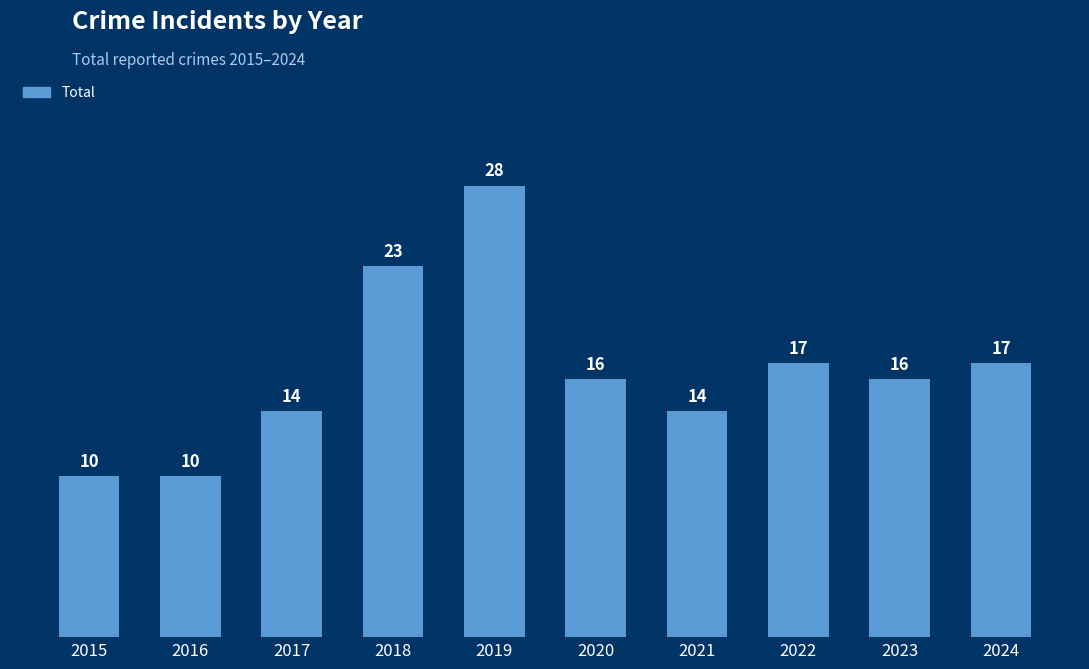

What value does the data have at 2017?

14